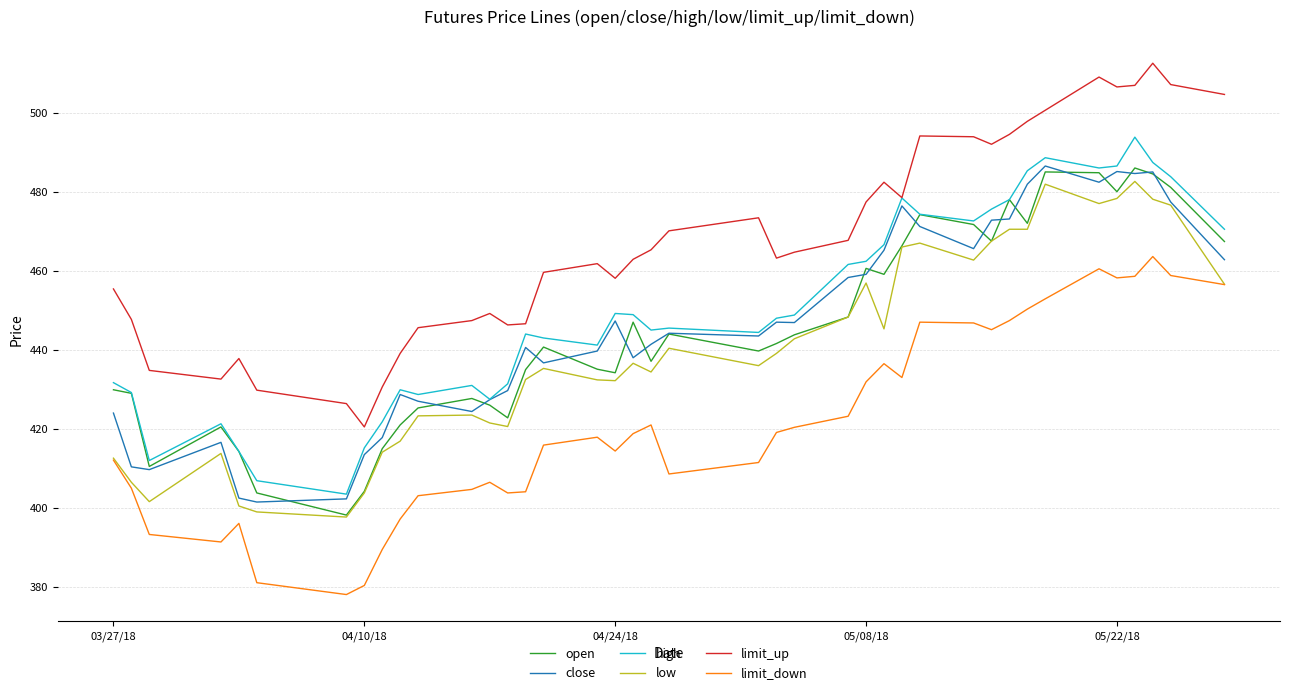

What is the average value of the limit_up series?

467.4